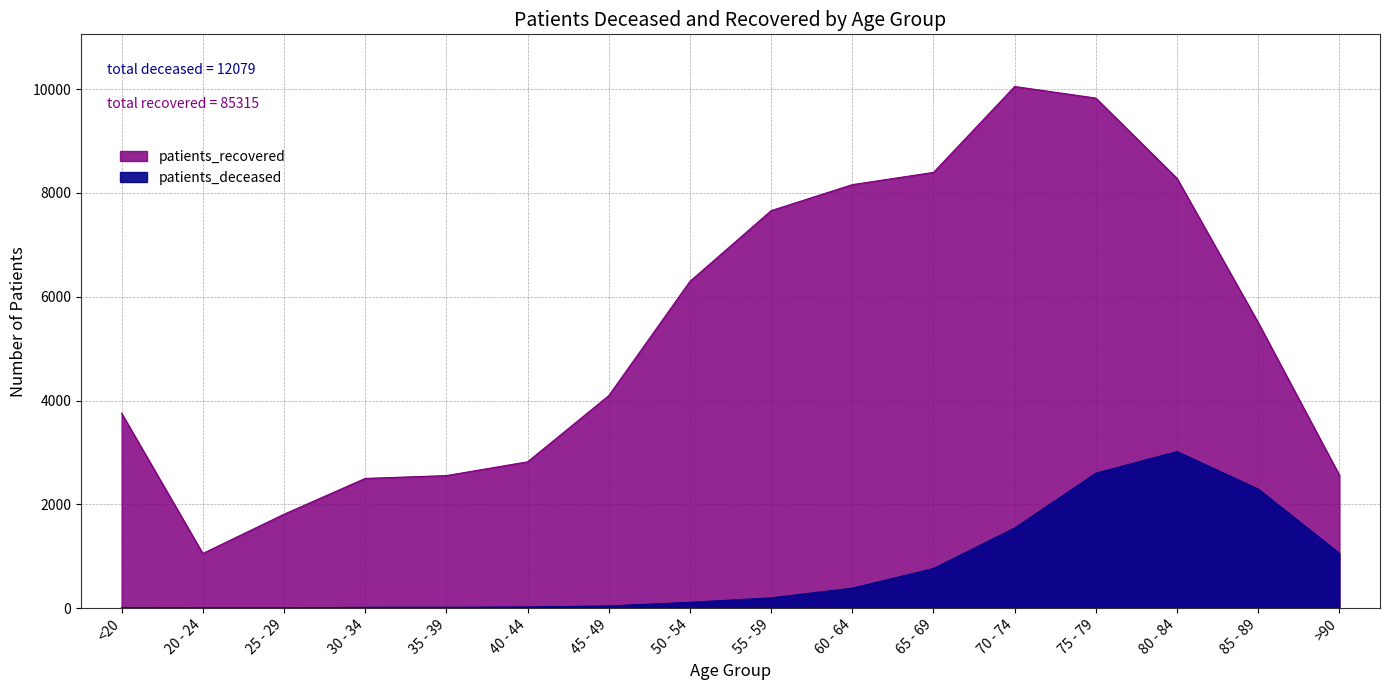

What value does the patients_deceased series have at 50 - 54, to the nearest 10?

110